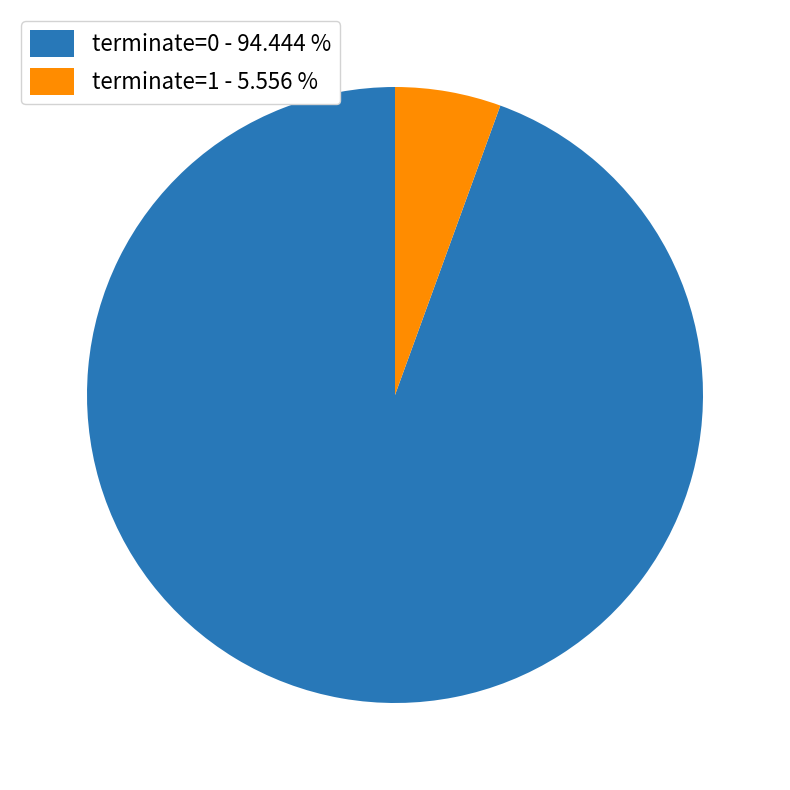

The terminate=0 slice represents 94% of the pie. True or false?

True